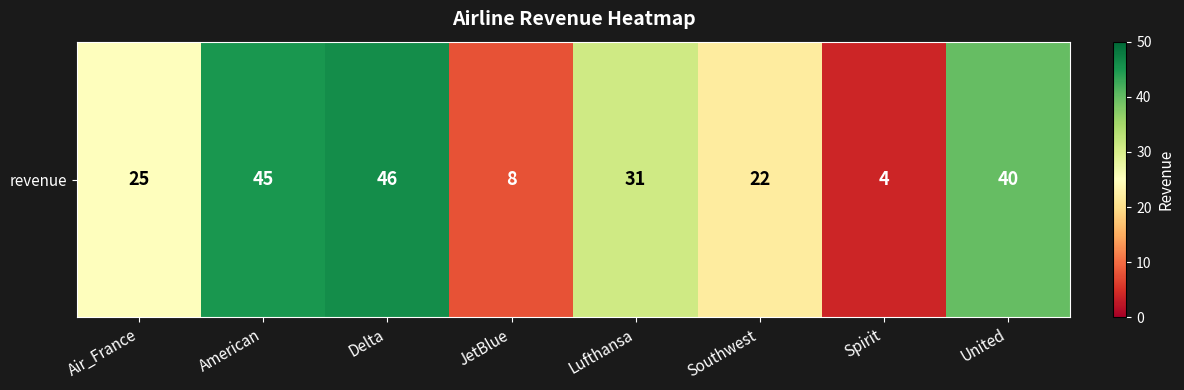

List the labels in order of value, smallest first.

Spirit, JetBlue, Southwest, Air_France, Lufthansa, United, American, Delta